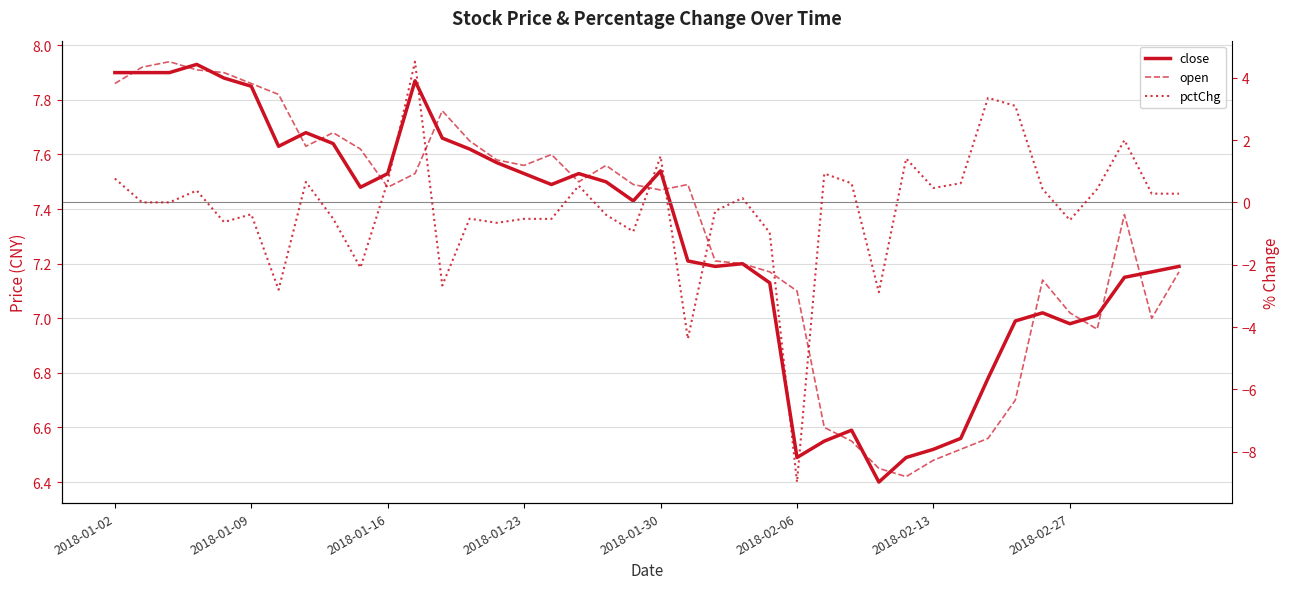

Count the number of categories in the chart.

40